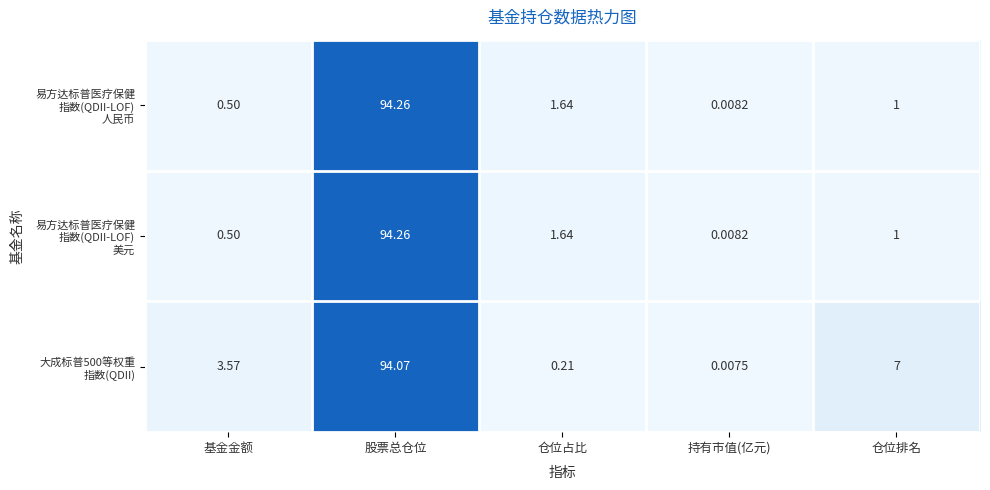

Which category has the highest value across all series?

股票总仓位